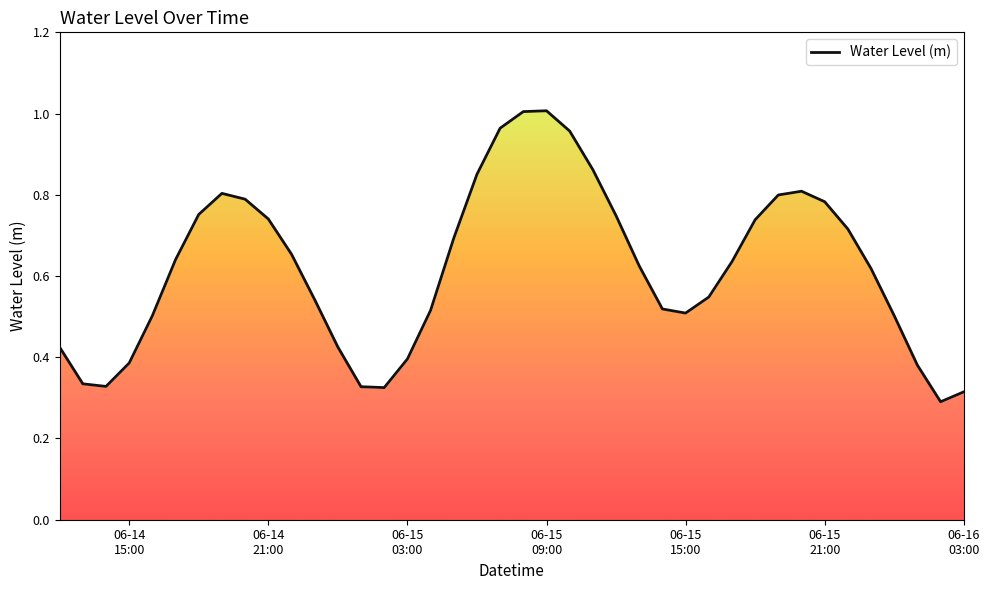

Is it true that the value at 34 is 0.2?

False